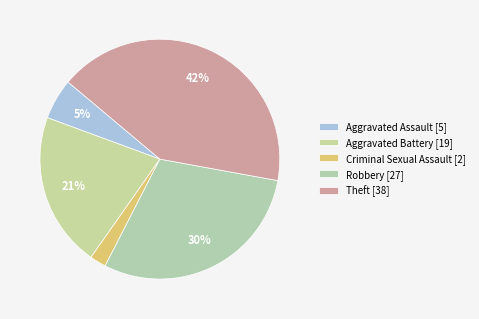

Which slice is the smallest?

Criminal Sexual Assault [2]